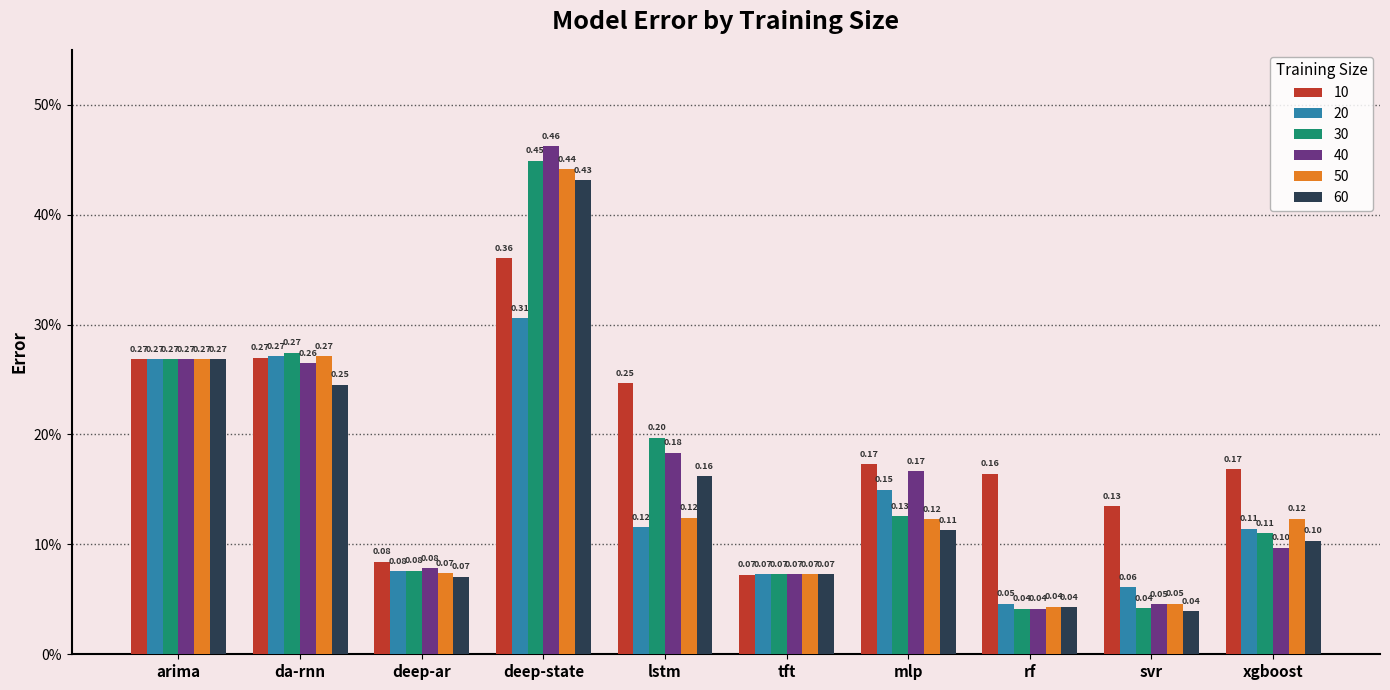

What is the difference between the maximum and second lowest values in the 50 series?

0.4